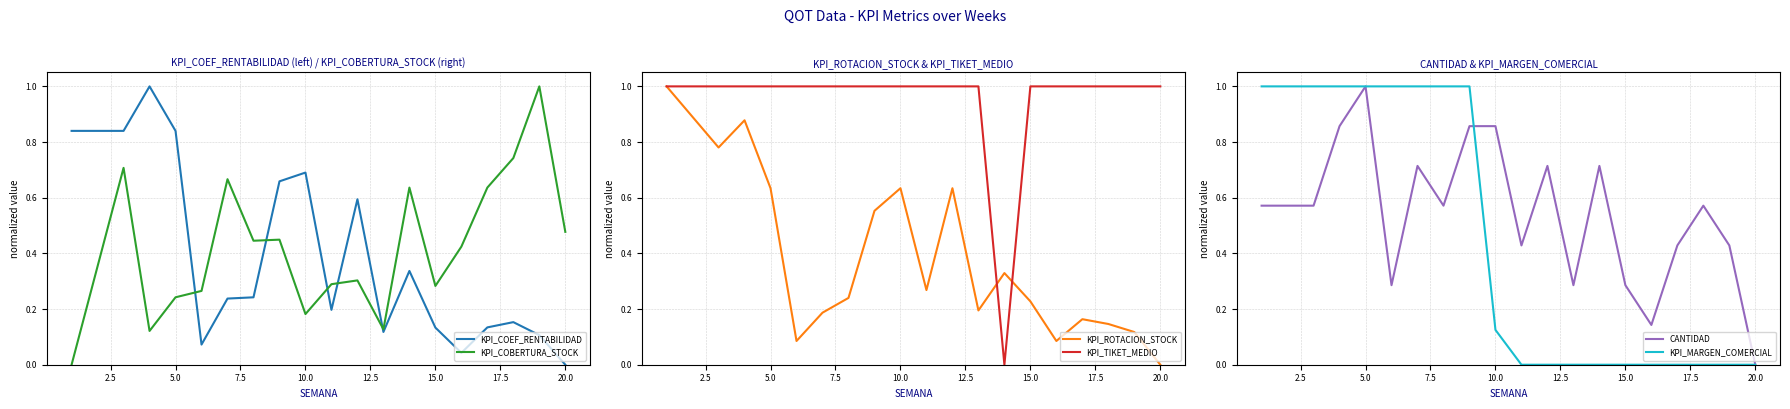

How many values in KPI_ROTACION_STOCK are above zero?

18